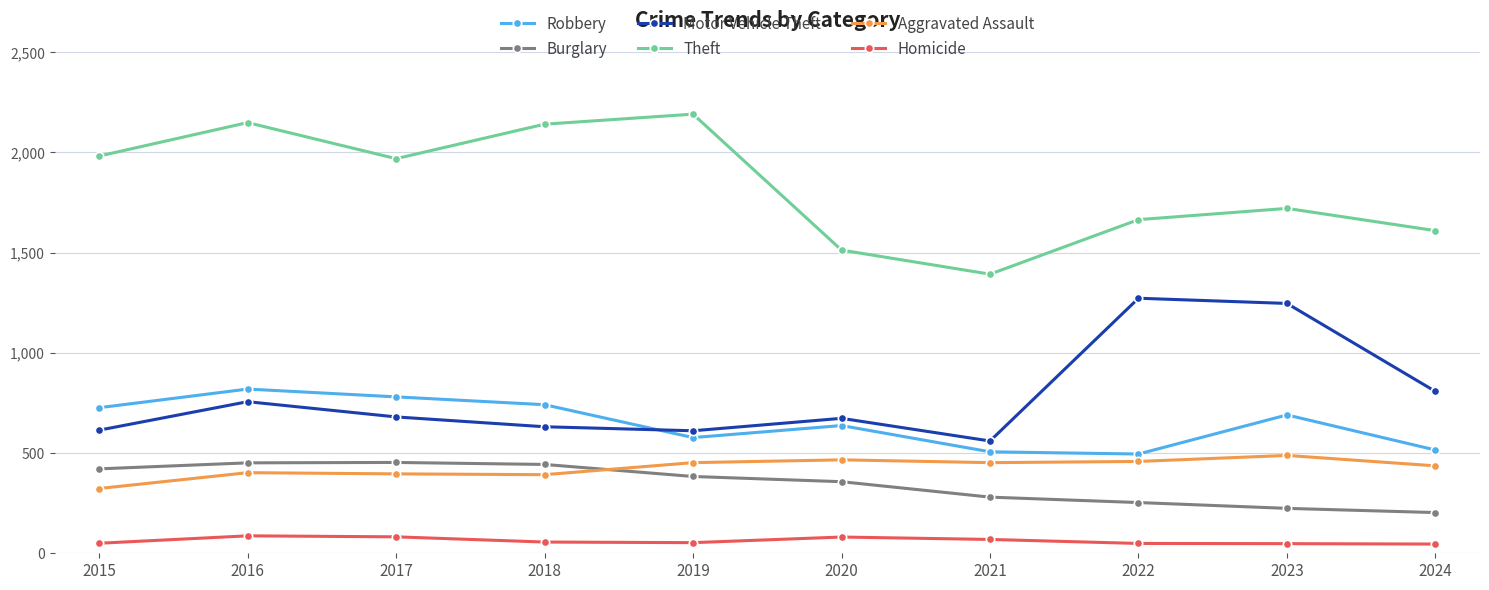

Between 2016 and 2023, which series saw the biggest shift?

Motor Vehicle Theft